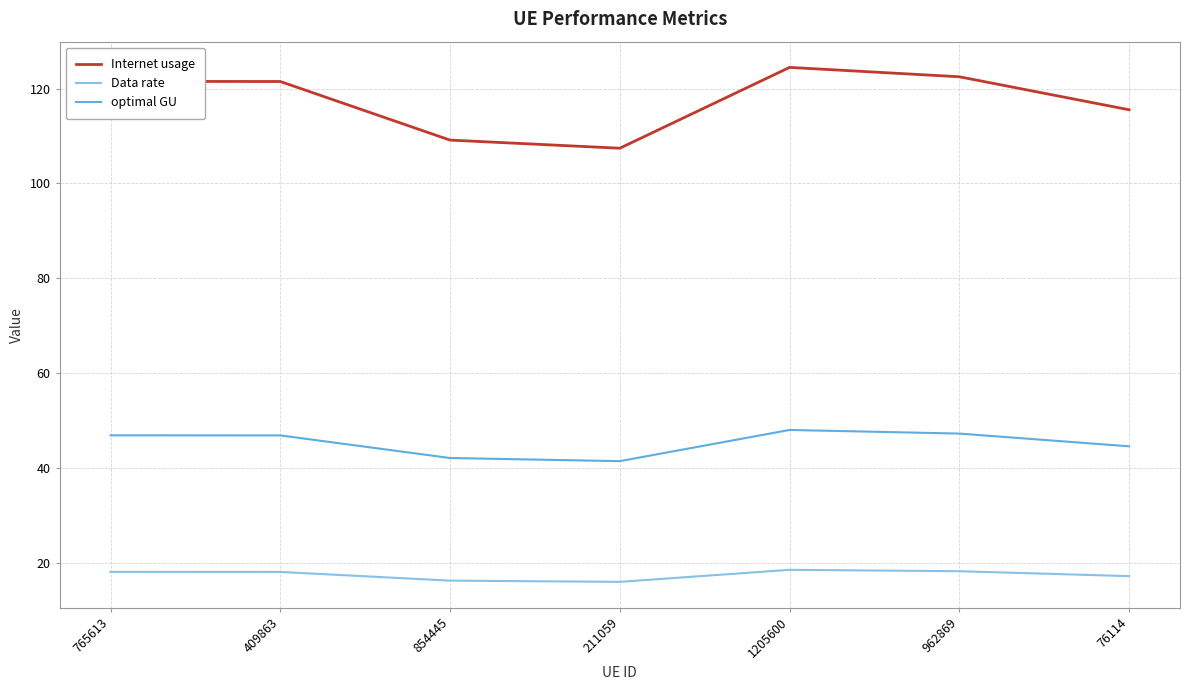

Is the value of optimal GU at 1205600 greater than the value of Data rate at 765613?

Yes